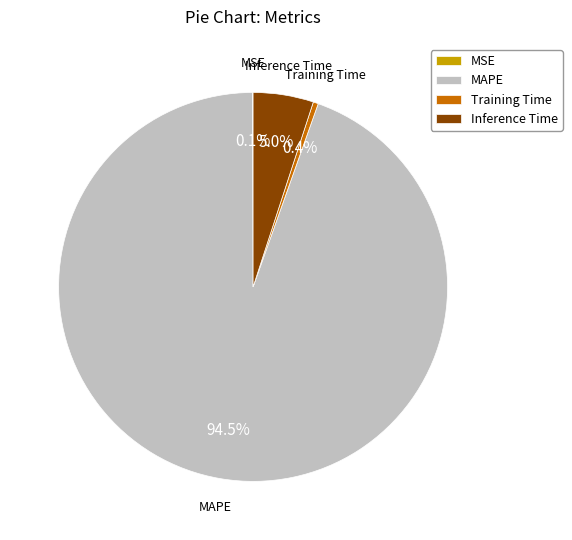

Which has a higher value, Training Time or MAPE?

MAPE